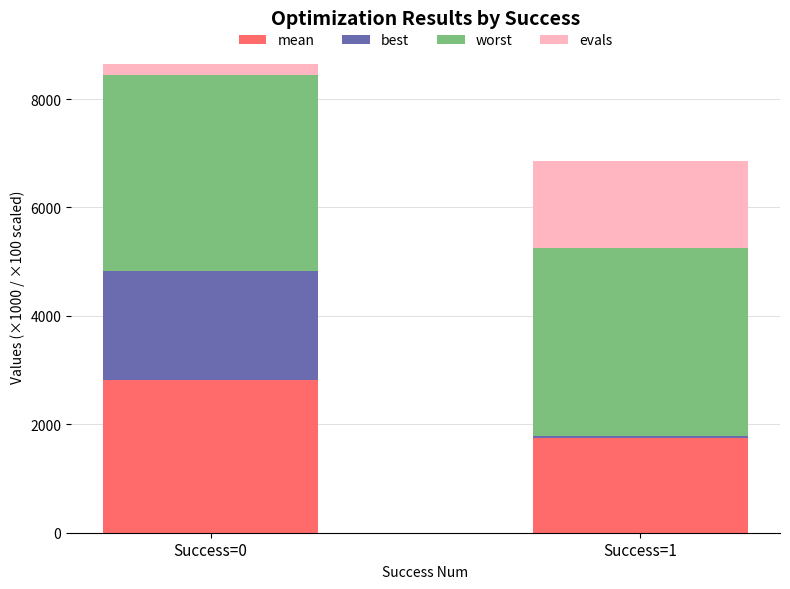

What is the sum of the mean values at Success=1 and Success=0?

4562.1